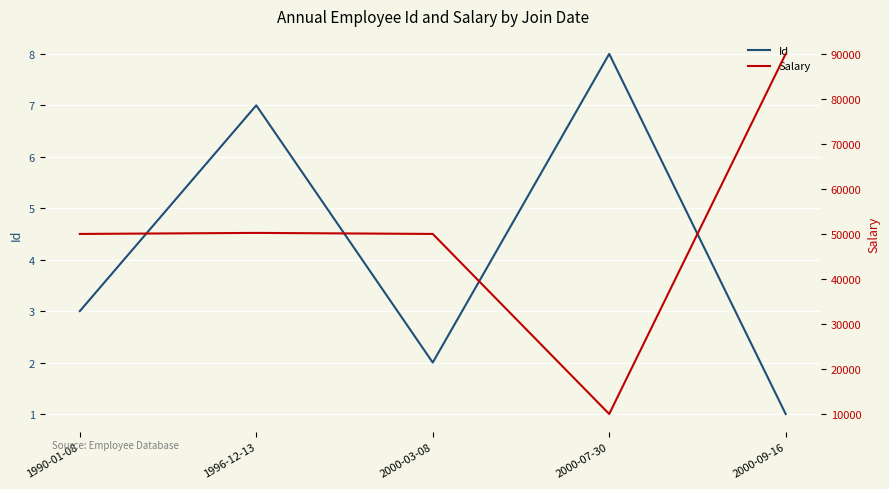

At which label does Id reach its minimum?

2000-09-16